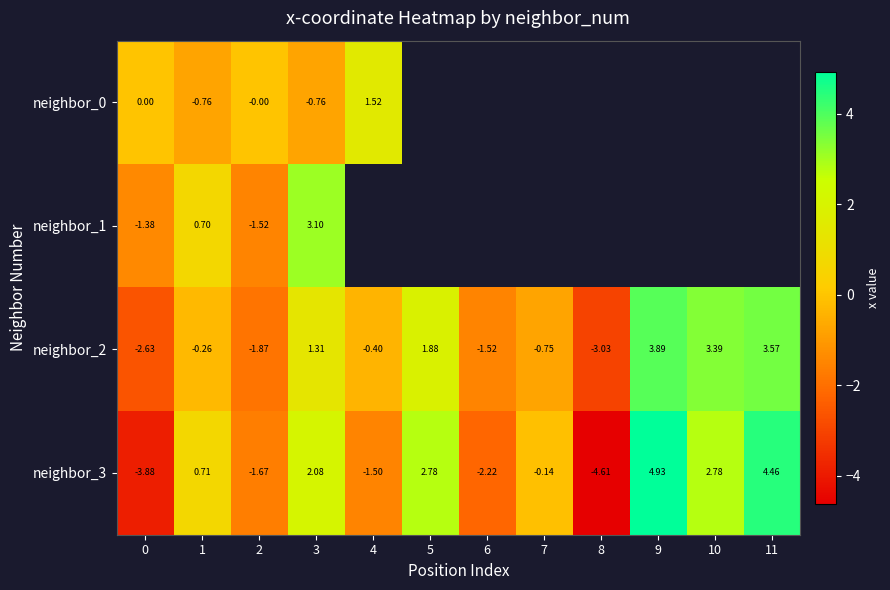

How many values in neighbor_3 are above zero?

6